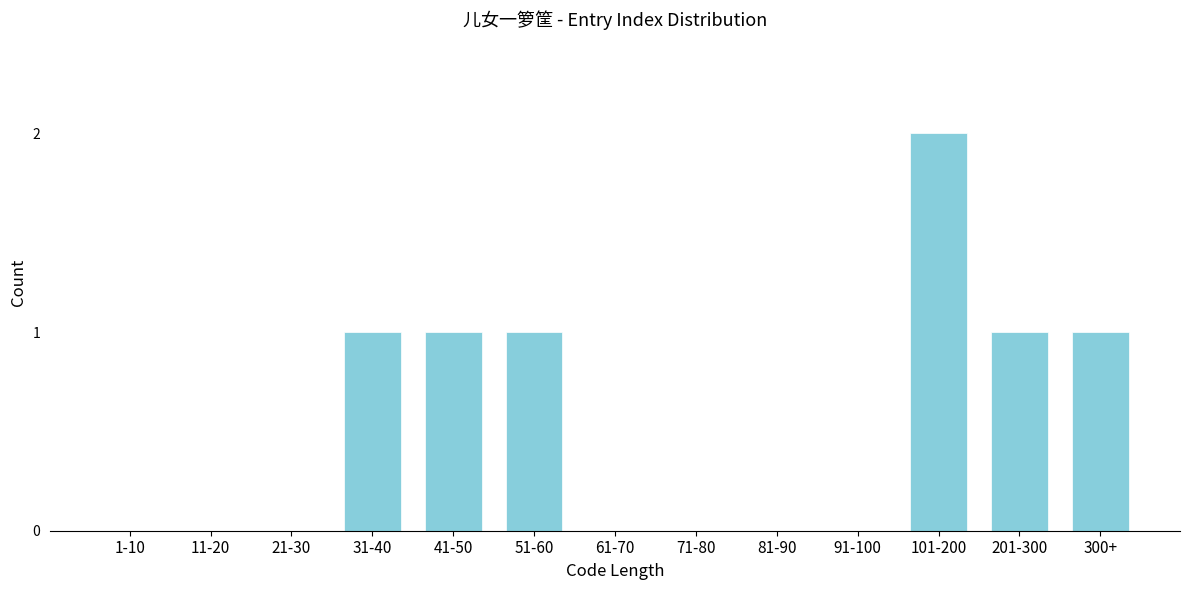

Reading left to right, what are all the values shown in this chart?

1-10=0	11-20=0	21-30=0	31-40=1	41-50=1	51-60=1	61-70=0	71-80=0	81-90=0	91-100=0	101-200=2	201-300=1	300+=1